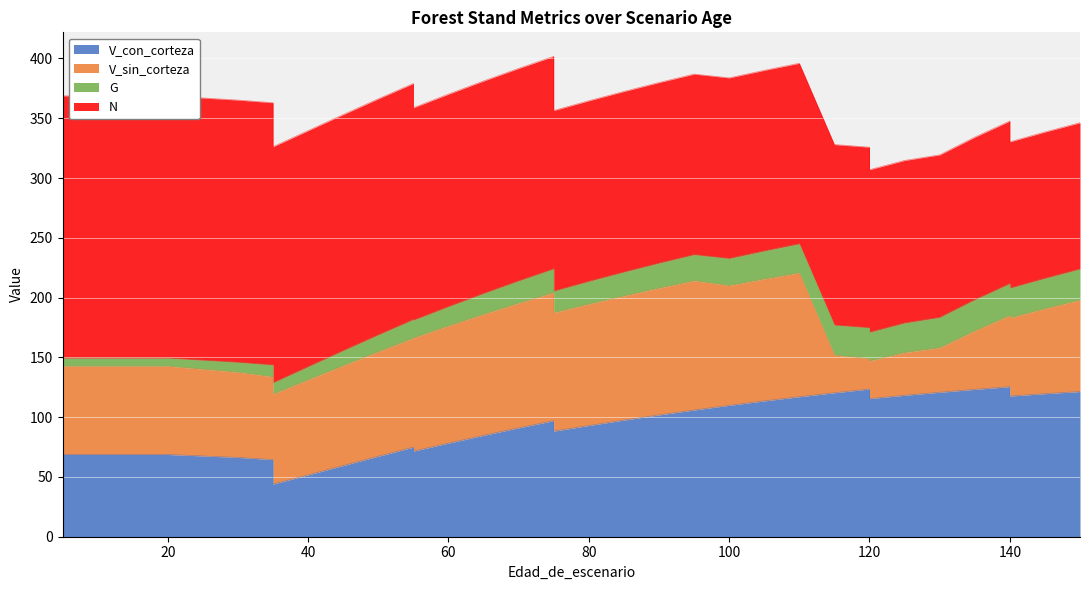

Which category has the lowest value in the N series?

140